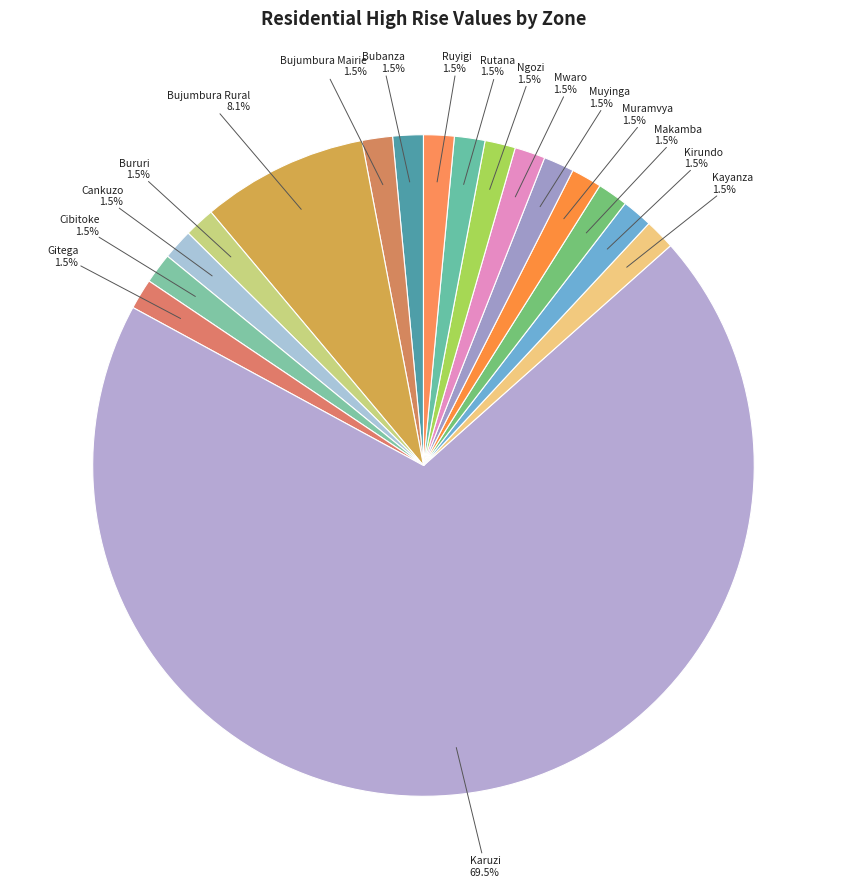

What is the majority slice?

Karuzi